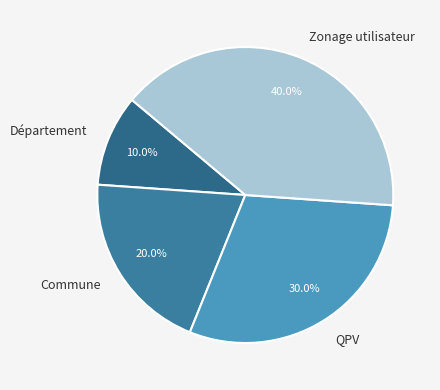

Which has a higher value, Département or QPV?

QPV